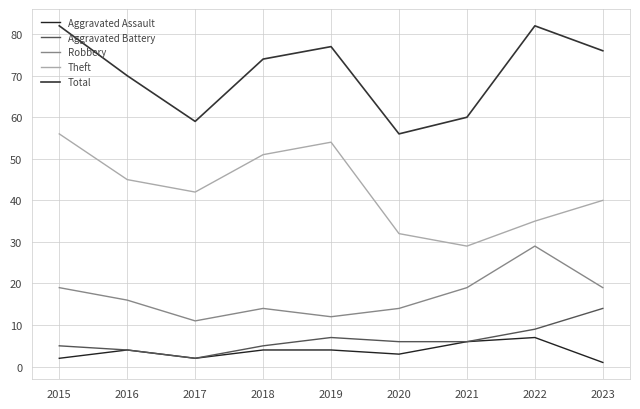

What is the greatest value displayed?

82